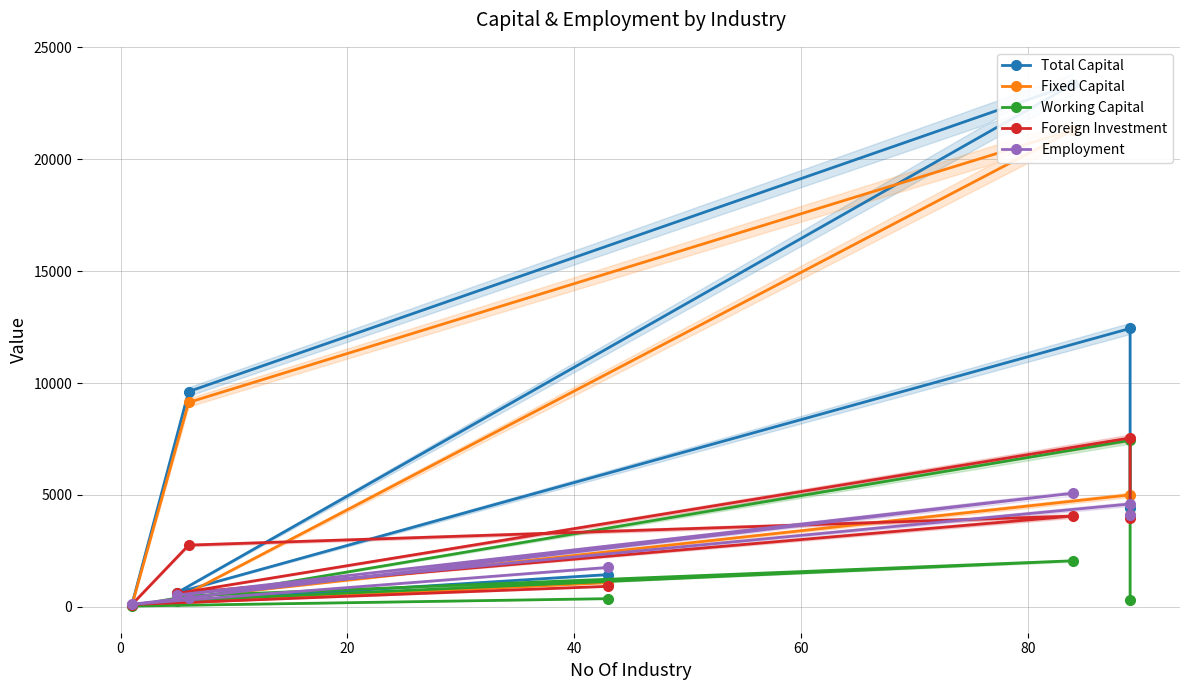

True or false: Total Capital and Foreign Investment intersect in this chart.

False